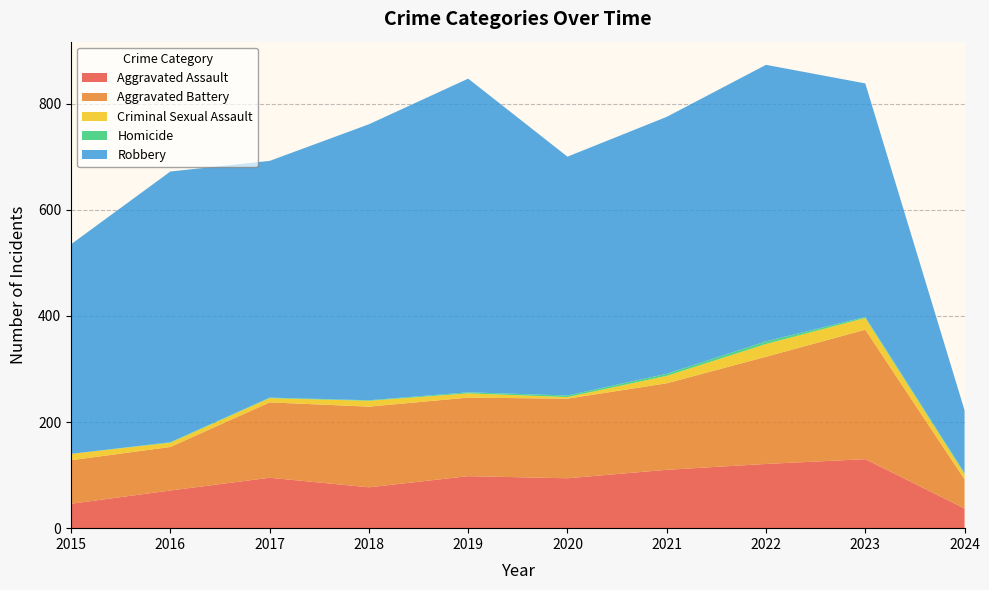

Reading left to right, extract all data points from this chart.

Aggravated Assault: 46	71	95	77	98	94	110	121	130	37
Aggravated Battery: 82	82	142	152	148	150	163	202	244	55
Criminal Sexual Assault: 12	8	8	11	8	3	14	24	22	10
Homicide: 0	1	1	1	2	3	4	5	2	2
Robbery: 395	510	446	520	591	450	484	521	440	118